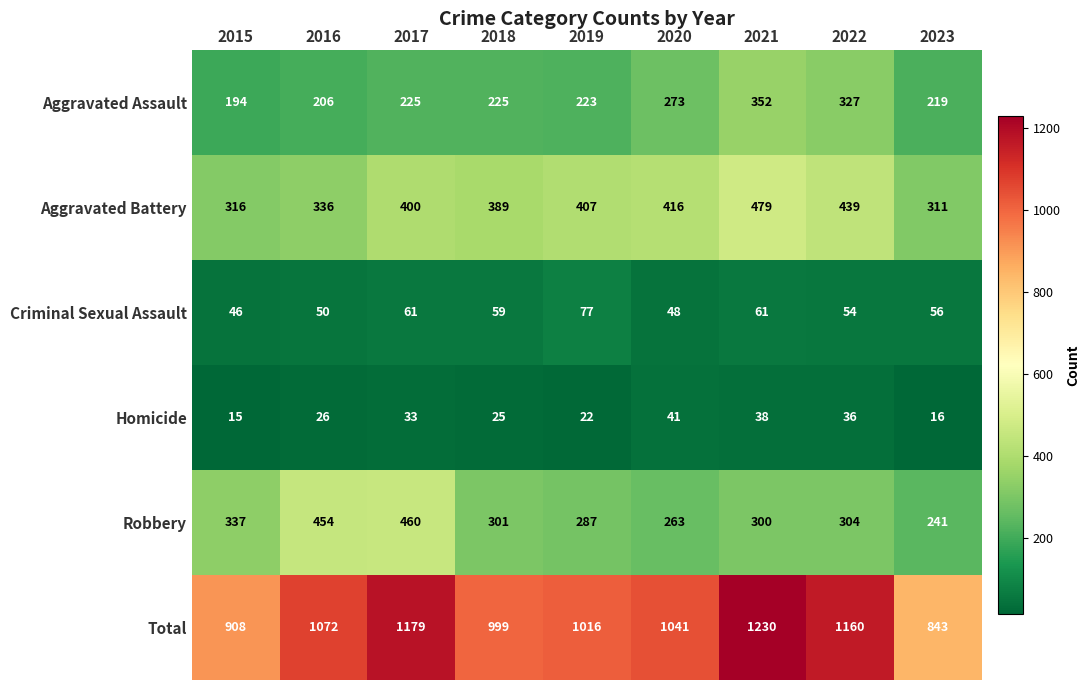

True or false: Criminal Sexual Assault has a value of 48 at 2020.

True